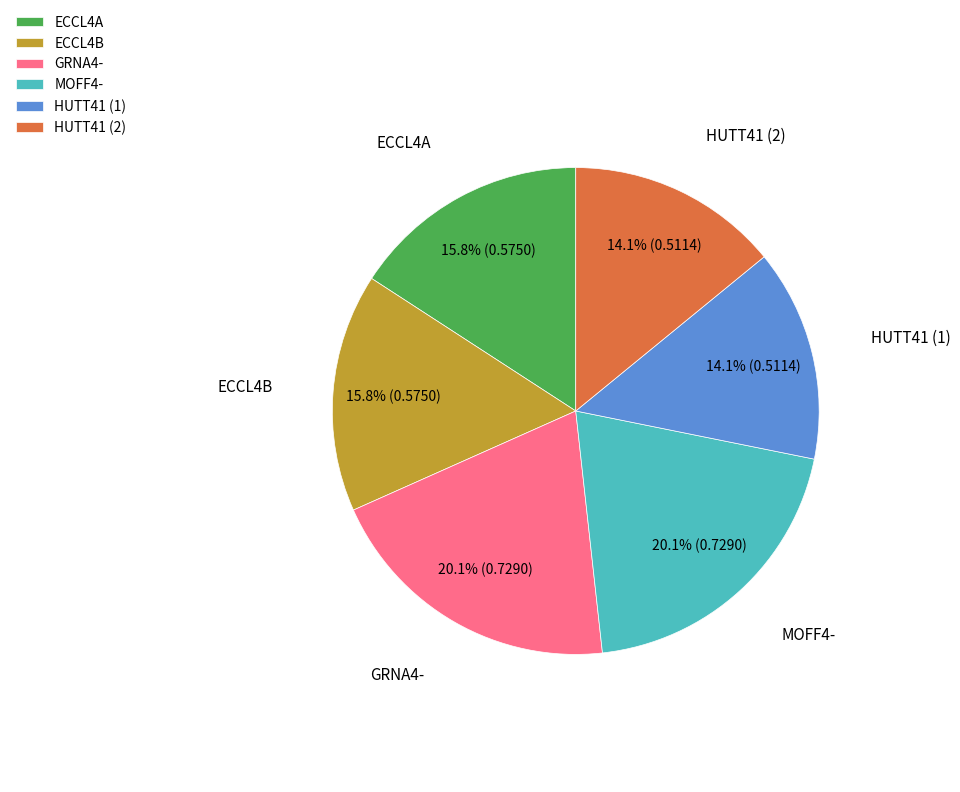

What percentage is the GRNA4- slice, to the nearest percent?

20%